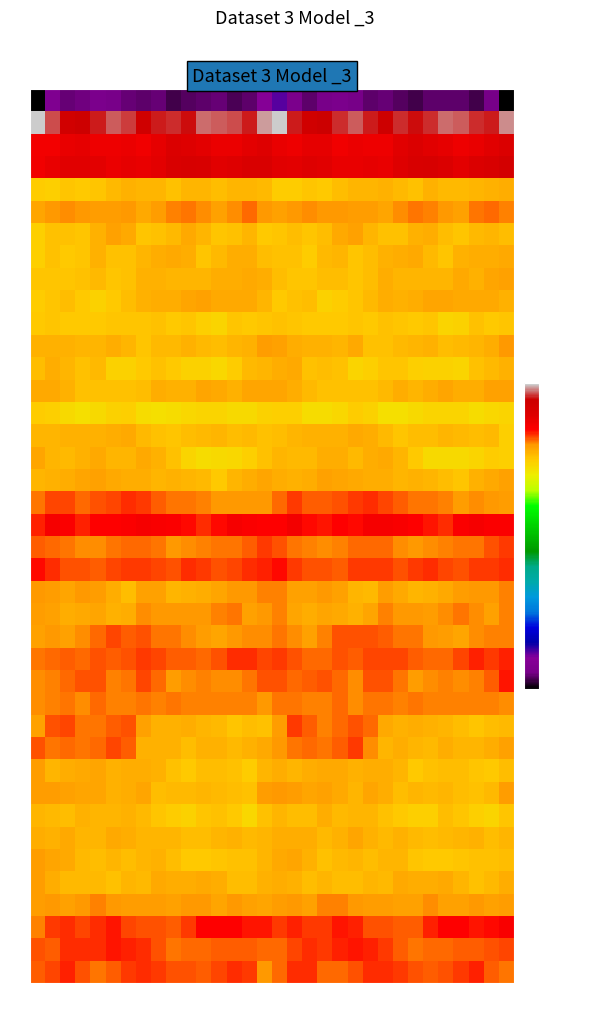

What is the minimum value shown in the chart?

-209.8